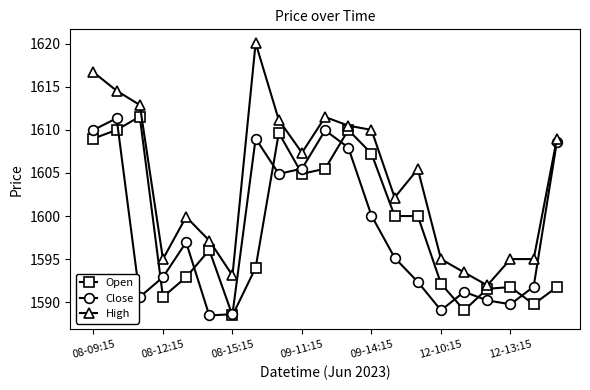

How many values in the Open series exceed 1596?

11